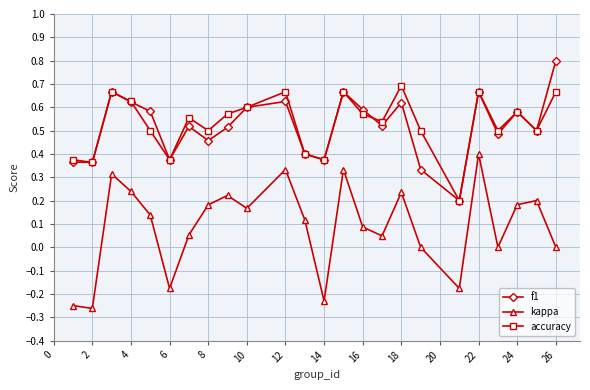

True or false: f1 and kappa cross at least once.

False